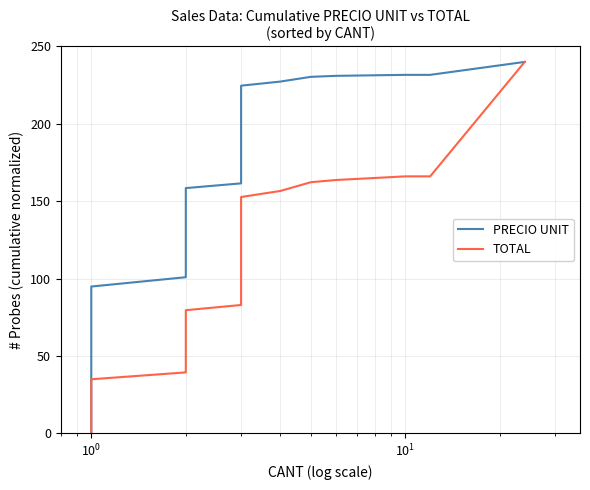

Reading left to right, transcribe all the data shown in this chart.

PRECIO UNIT: 0.0	13.7	18.9	20.9	25.7	26.9	30.6	31.2	34.3	42.9	42.9	50.2	59.4	60.1	66.1	72.1	75.7	81.8	94.9	100.9	102.0	108.1	111.8	124.0	132.8	135.5	137.9	143.2	158.5	161.5	165.9	222.2	224.6	227.3	230.4	231.0	231.6	231.6	240.0
TOTAL: 0.0	5.0	7.0	7.7	9.5	9.9	11.3	11.5	12.7	15.8	15.8	18.5	21.9	22.1	24.4	26.6	27.9	30.1	35.0	39.4	40.2	42.5	45.1	54.2	60.7	62.6	64.4	68.3	79.6	83.0	87.8	150.1	152.7	156.6	162.3	163.7	166.1	166.1	240.0